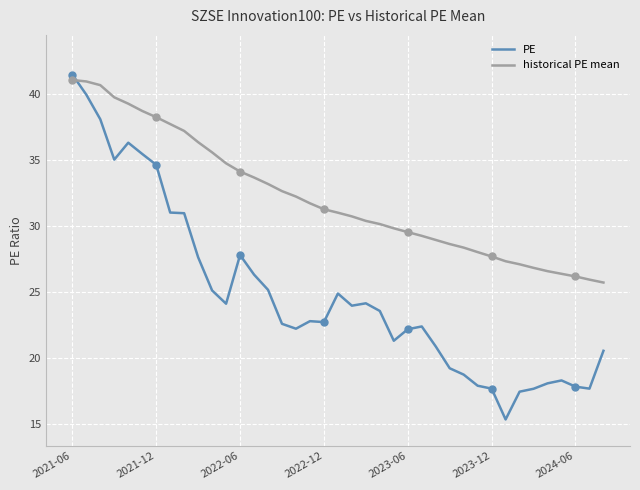

The value of PE at 2021-12 is 55.5. True or false?

False